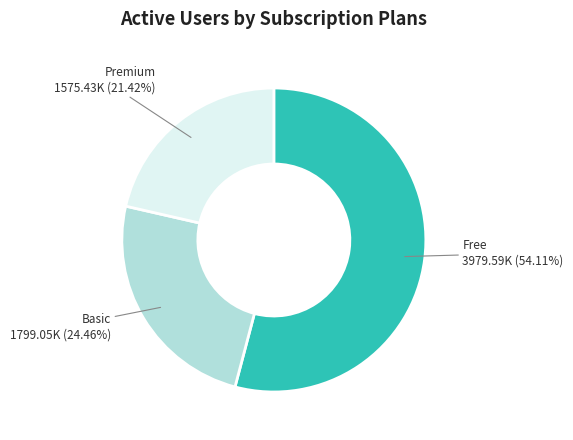

Combined, do Premium and Basic account for over 50%?

No